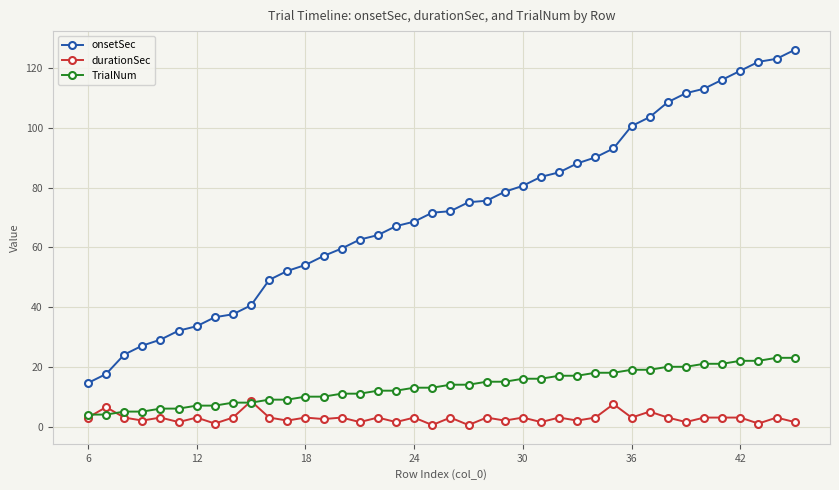

True or false: TrialNum and onsetSec intersect in this chart.

False